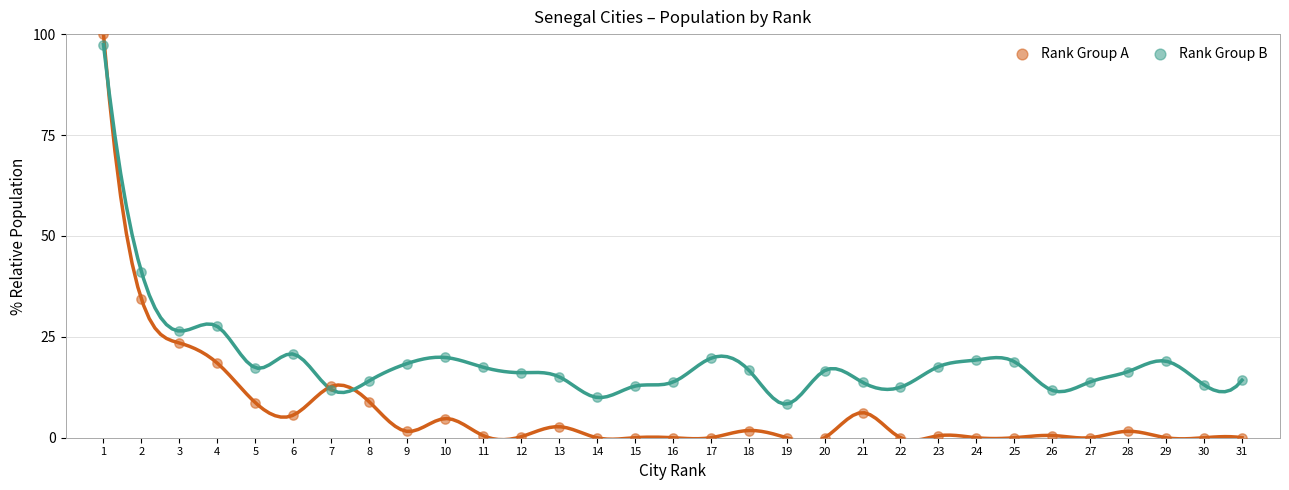

What are all the series names shown in the legend?

Rank Group A, Rank Group B